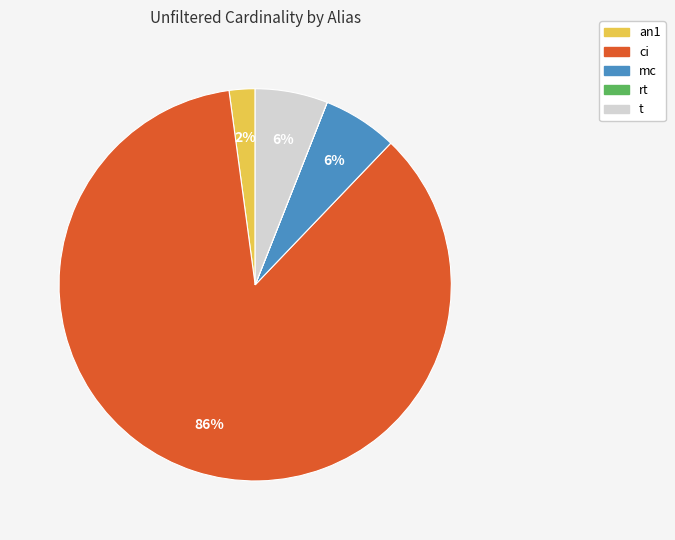

Which slice represents more than half of the pie?

ci